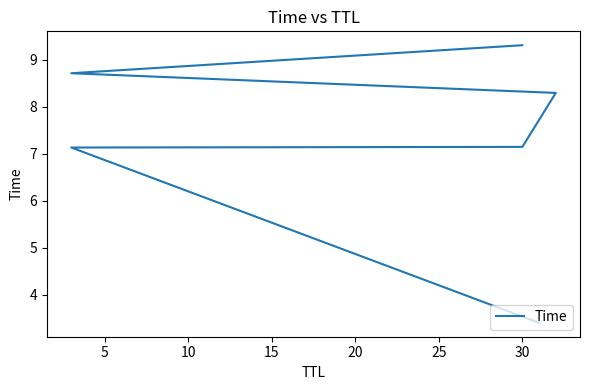

True or false: there are more than 0 points higher than both neighbors.

False